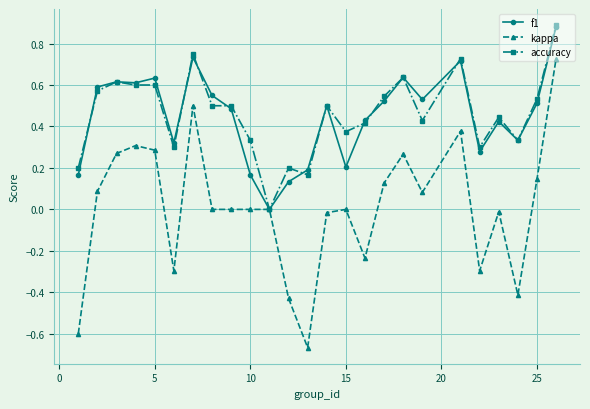

True or false: f1 has more than 2 interior local peaks.

True